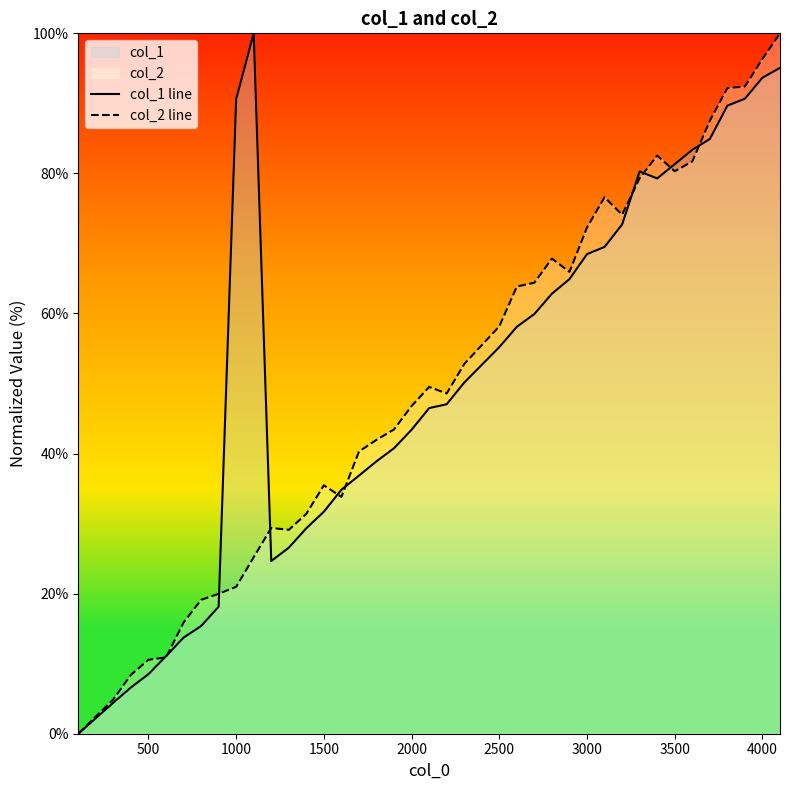

What is the total value across all series at 3000?

140.8